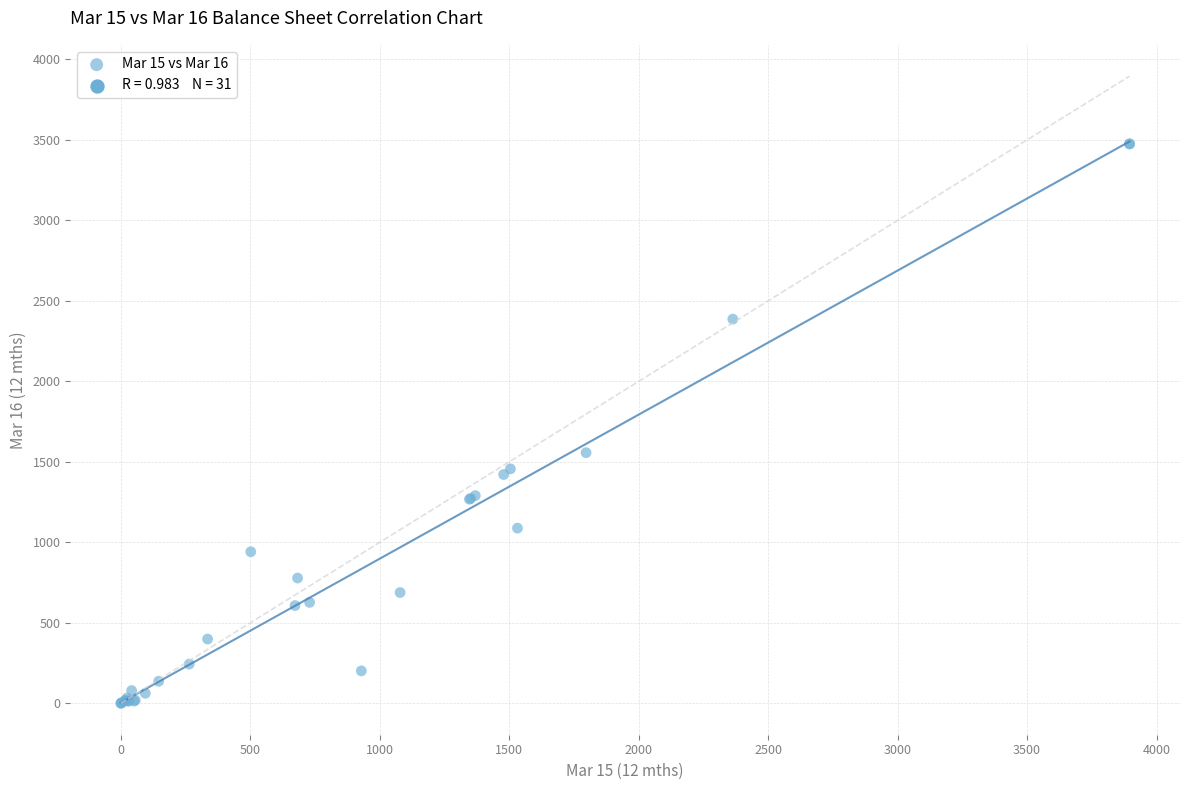

What Y value in the scatter plot is closest to 1737?

1557.2